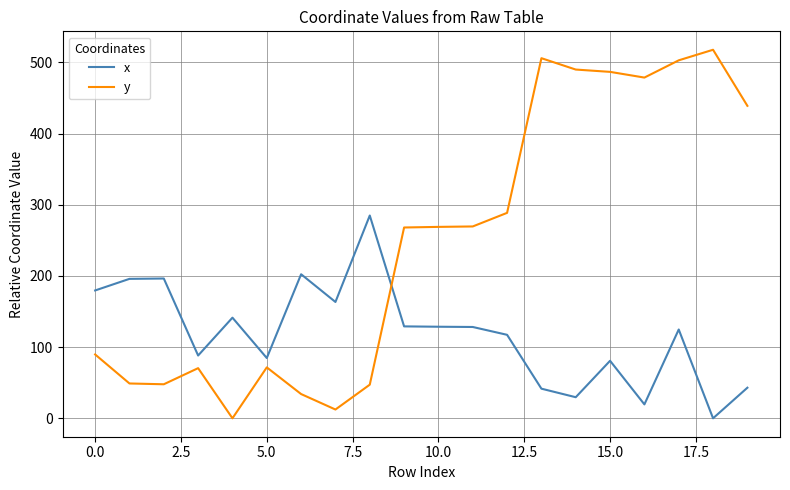

Which series has the largest total across all categories?

y